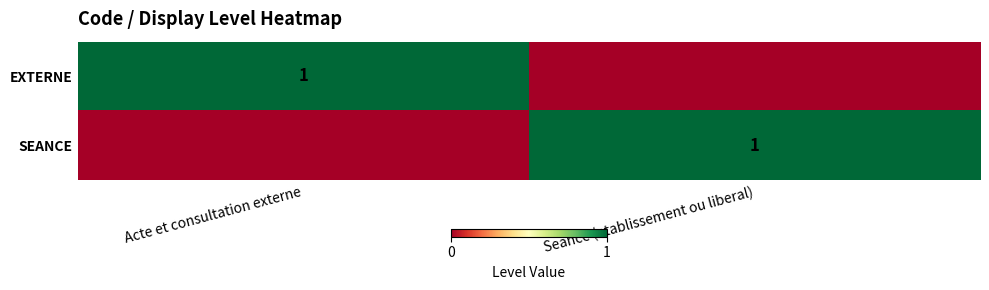

The EXTERNE series shows 1 at Acte et consultation externe. True or false?

True